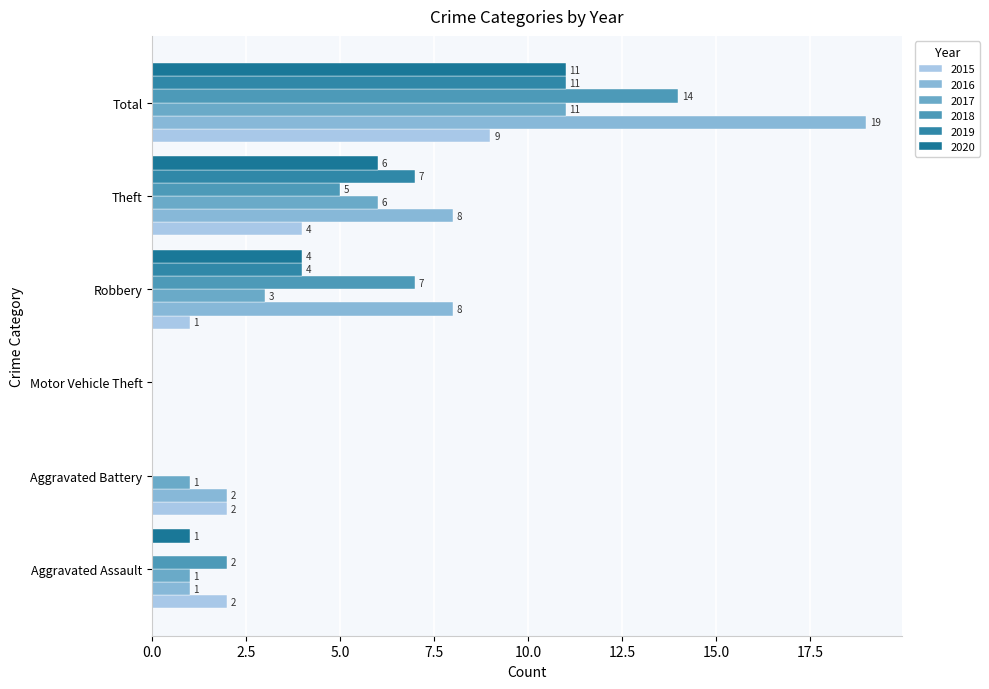

Count the number of categories in the chart.

6